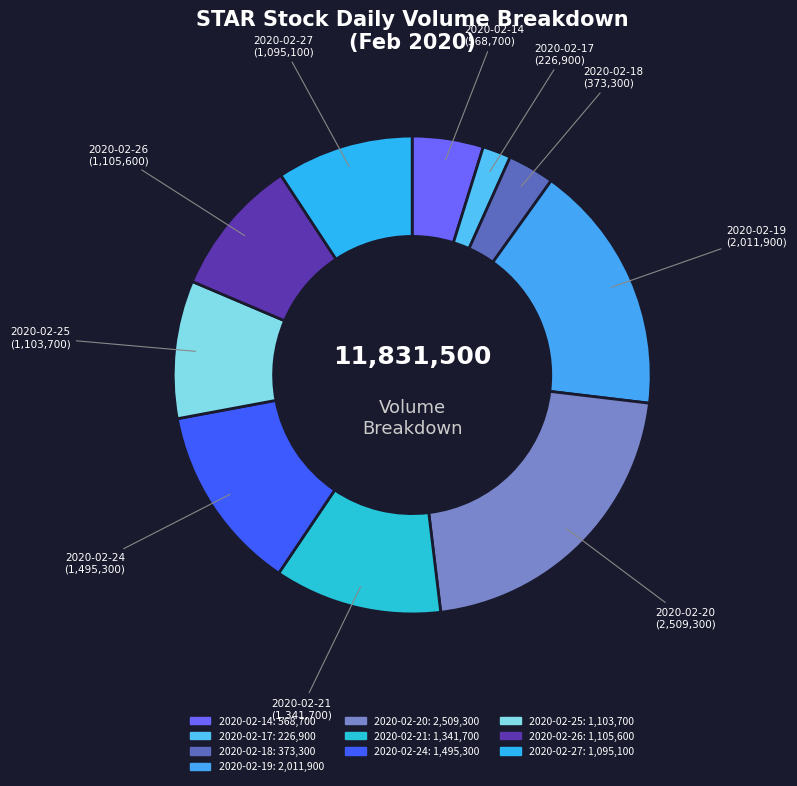

Which has a higher value, 2020-02-17 or 2020-02-21?

2020-02-21